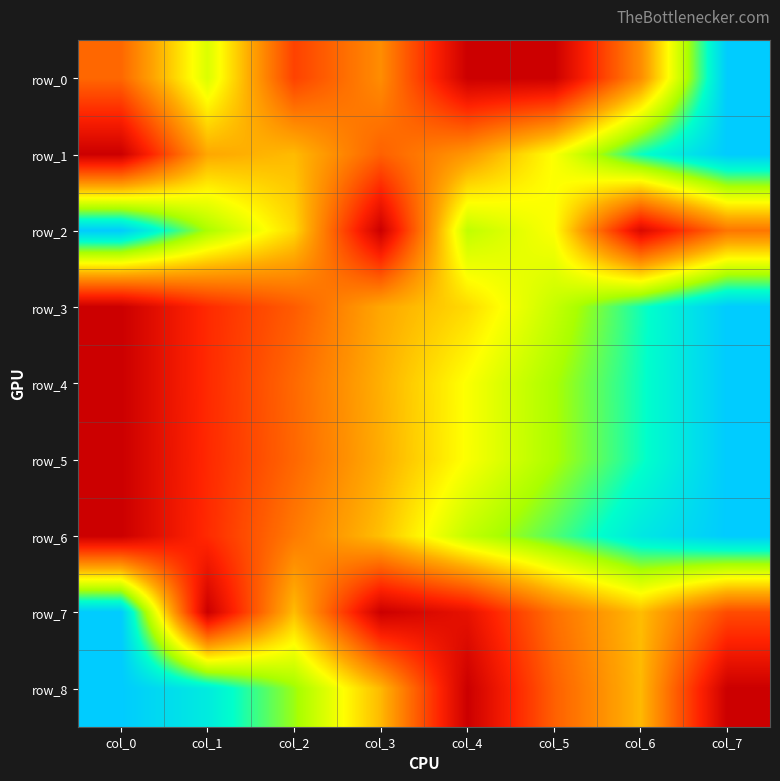

What value does the row_3 series have at col_5?

0.7